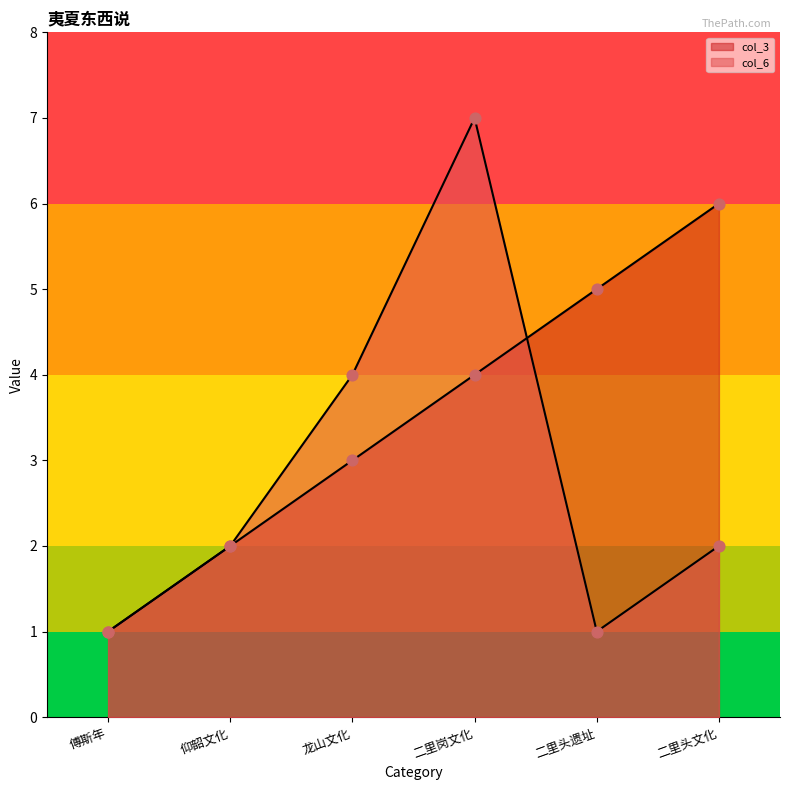

Which series contains the highest Y value?

col_6